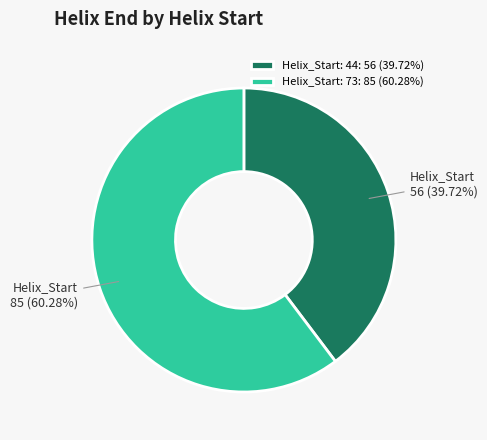

To the nearest percent, what portion does Helix_Start: 44 represent?

40%